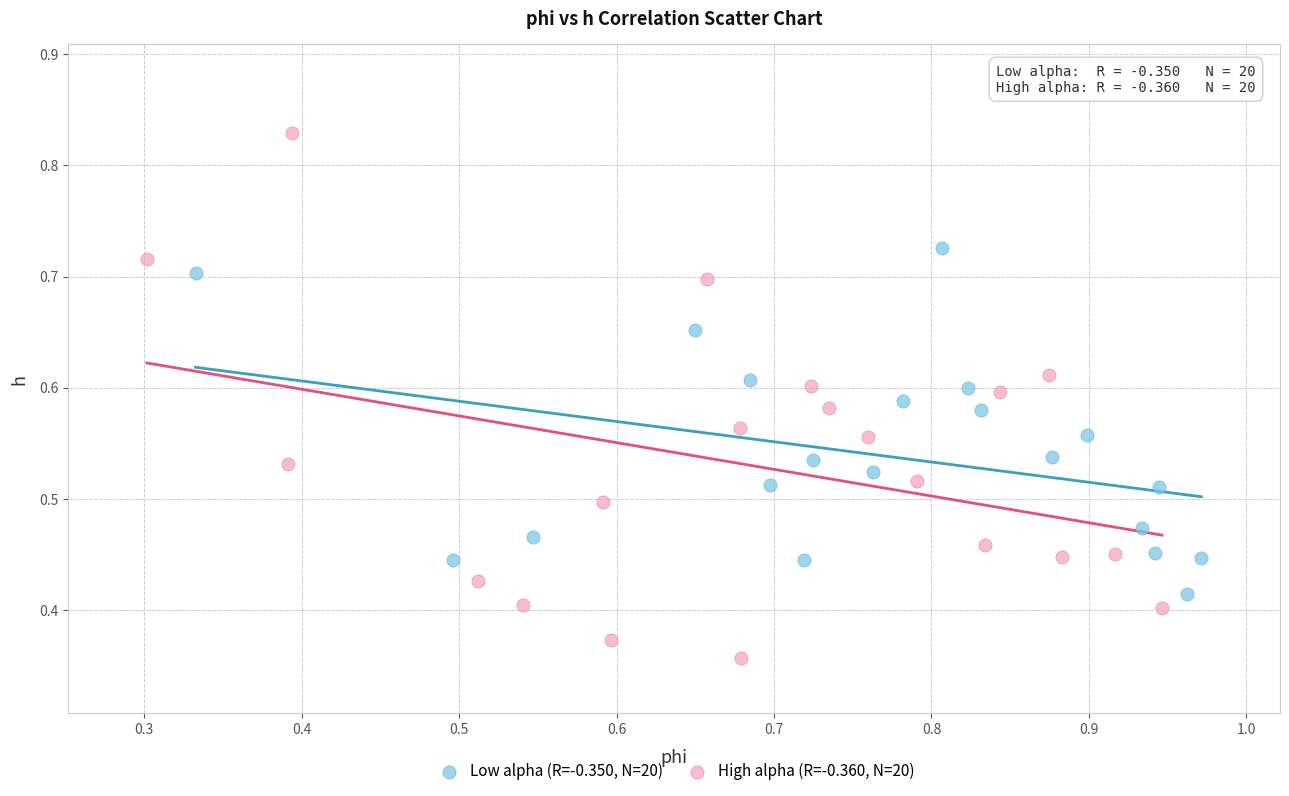

Which series reaches the maximum Y coordinate?

High alpha (R=-0.360, N=20)